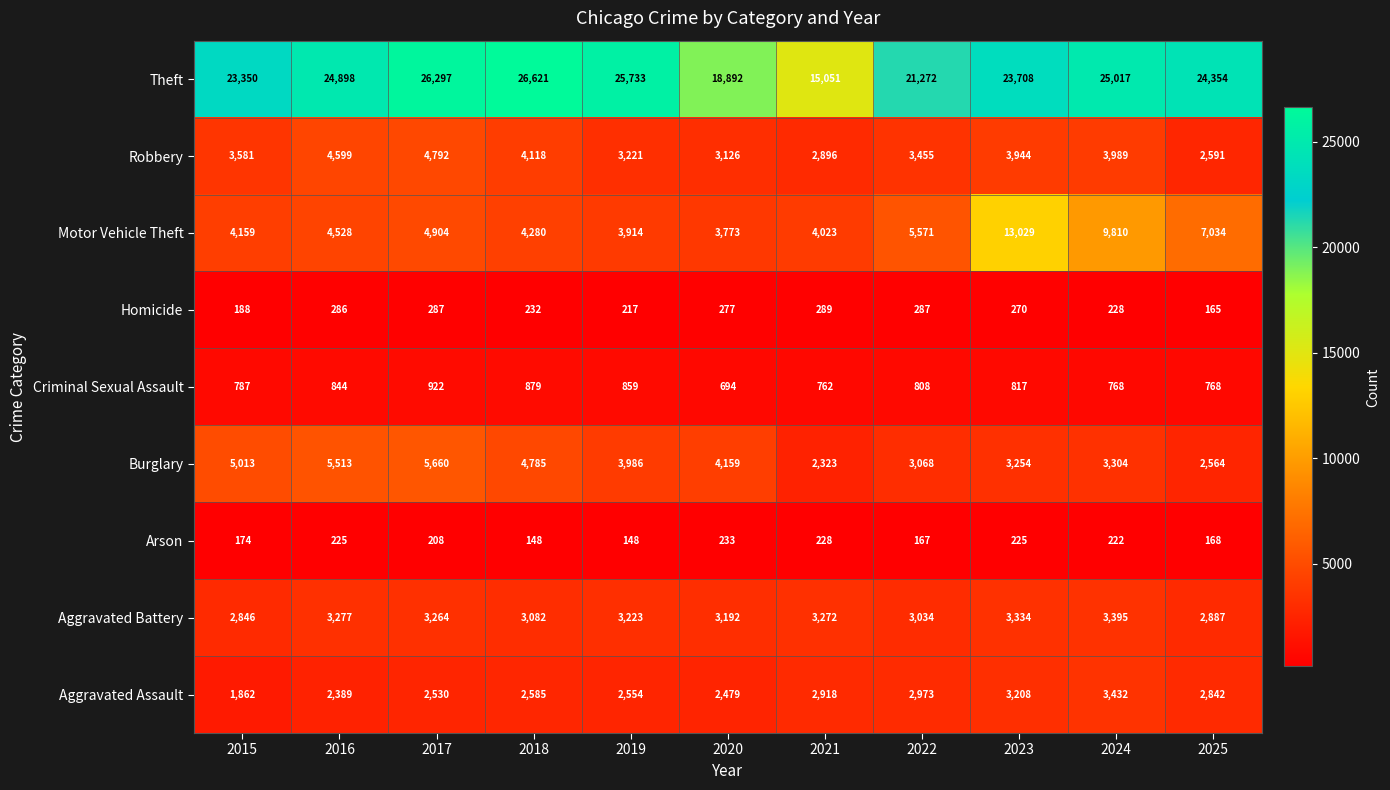

Which series has the largest total across all categories?

Theft